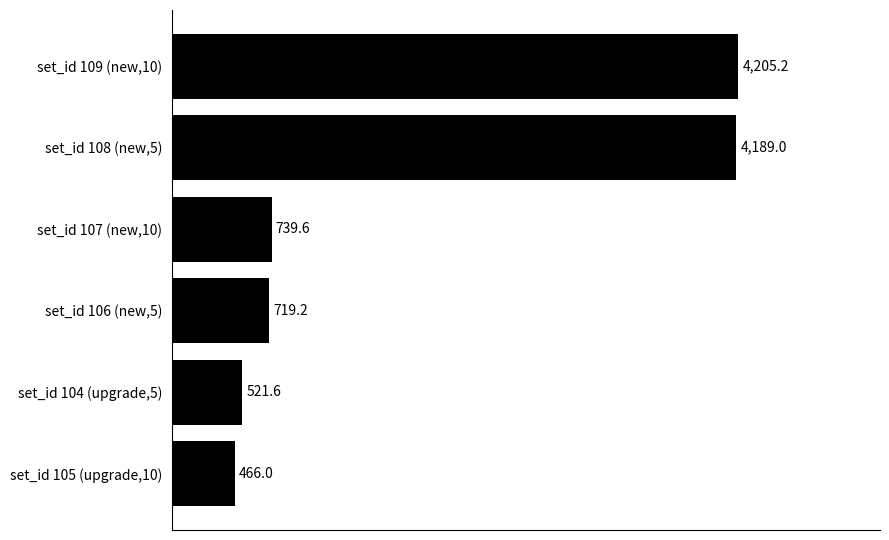

How many data points are less than 739?

3